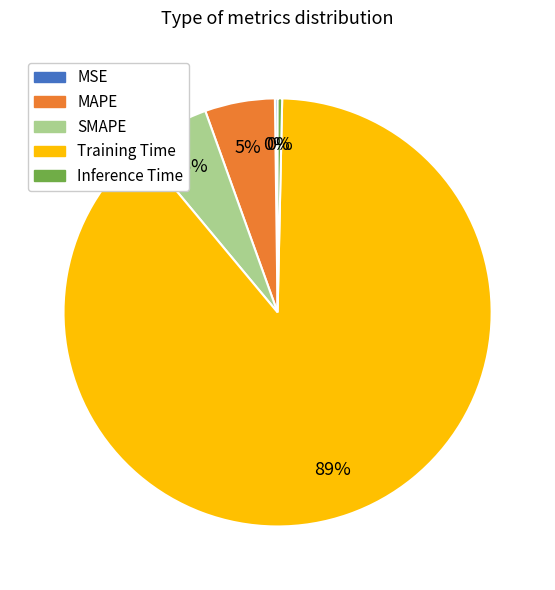

To the nearest percent, what is the average slice percentage?

20%